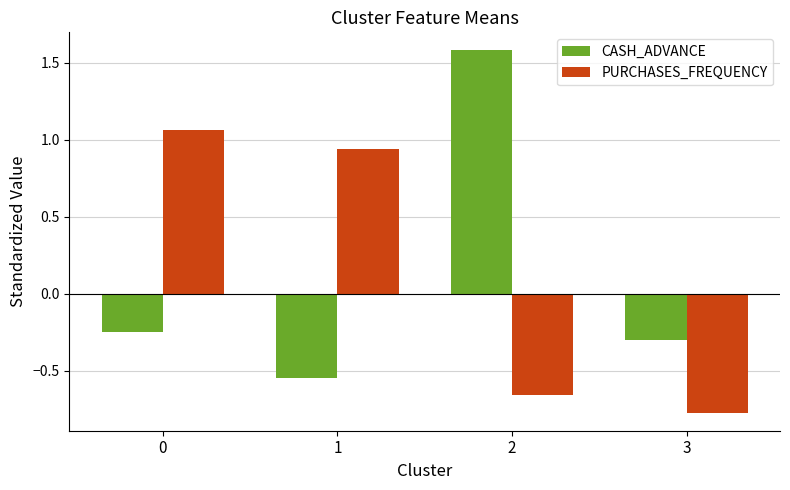

Does the chart contain stacked bars?

No